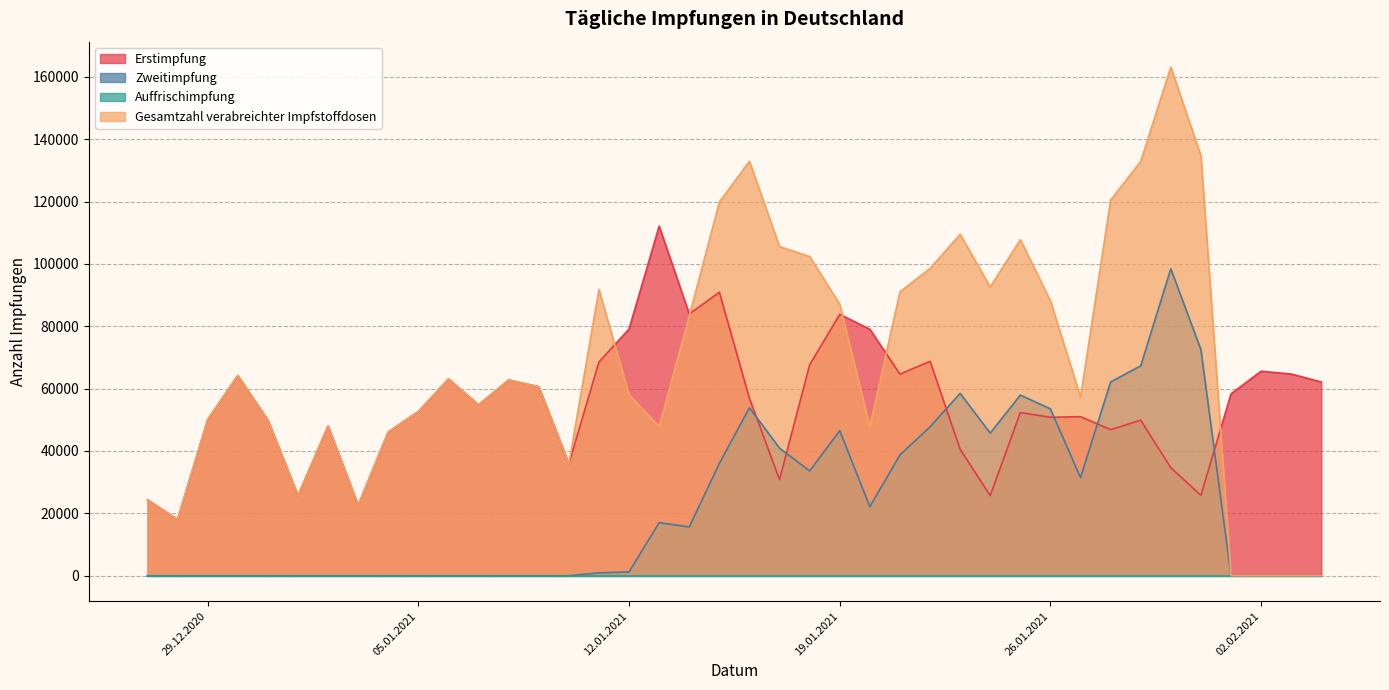

How many lines are shown in the chart?

4